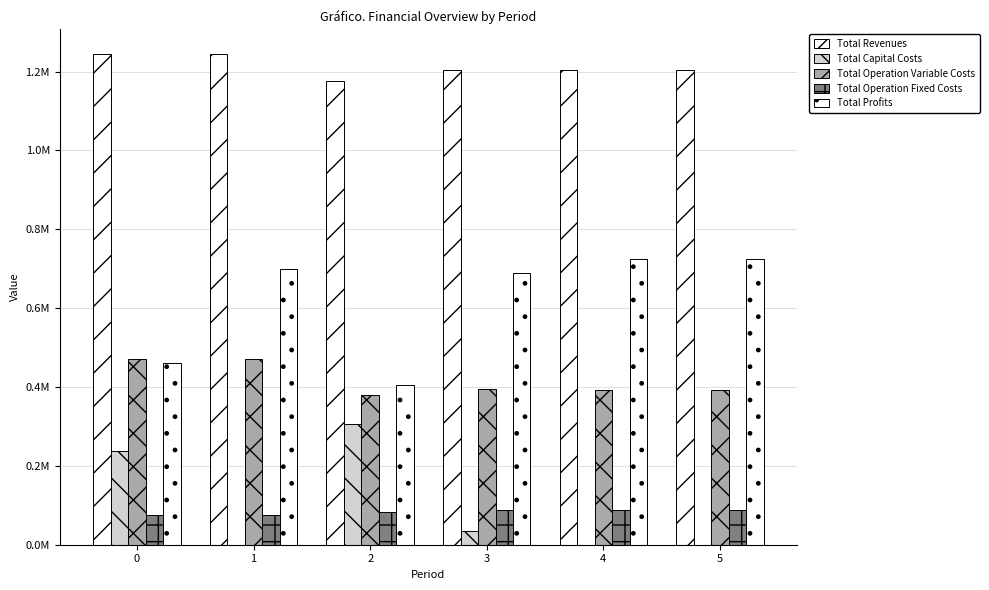

The value of Total Operation Fixed Costs at 3 is 0.1. True or false?

True